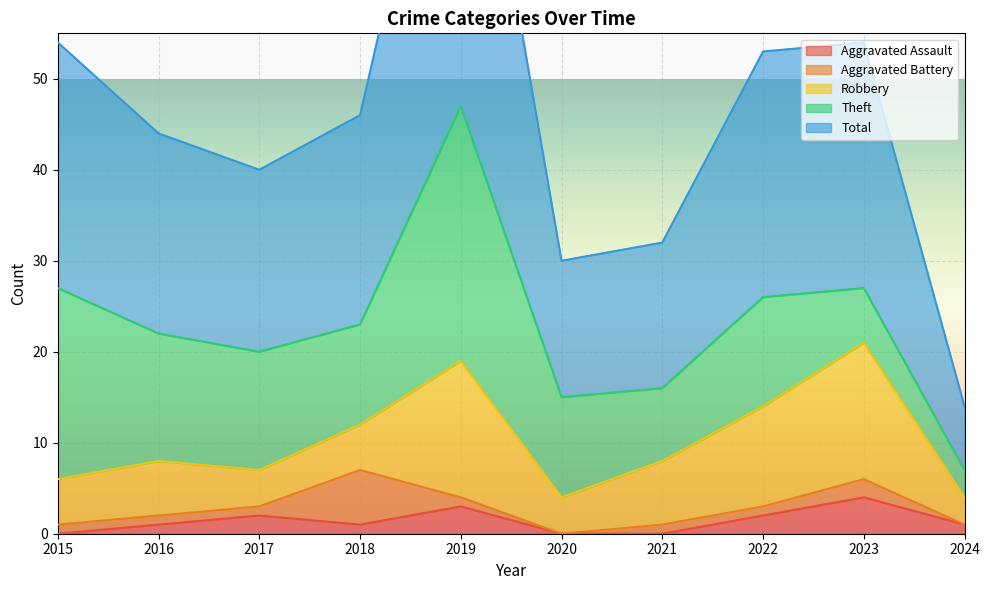

Which series has the widest spread of values?

Total